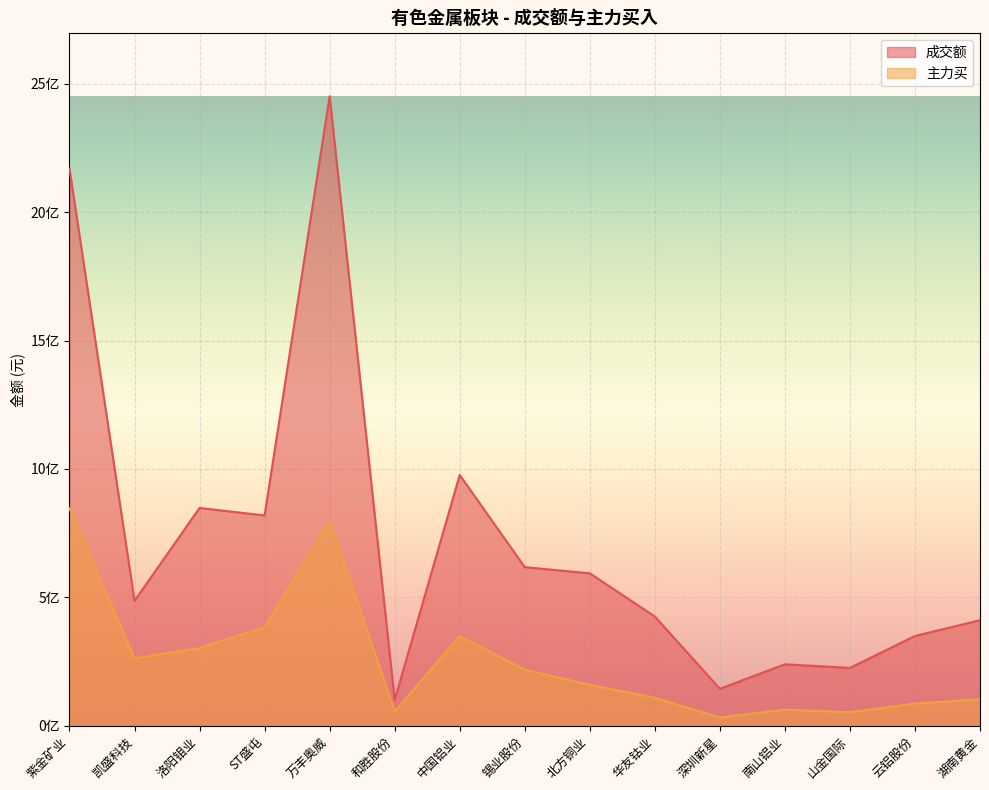

What is the label of the 3rd point from the left?

洛阳钼业